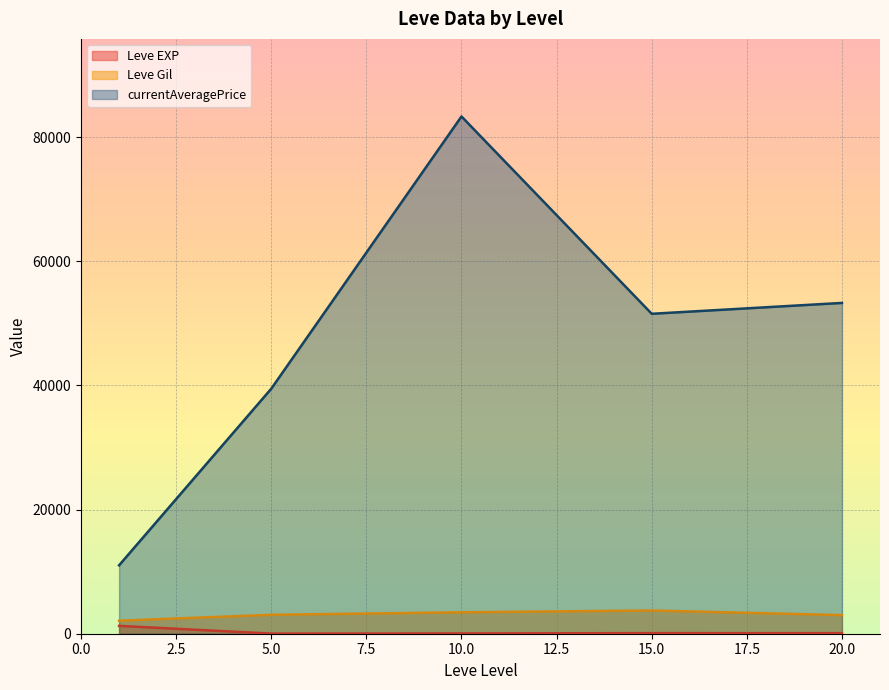

True or false: currentAveragePrice and Leve EXP intersect in this chart.

False